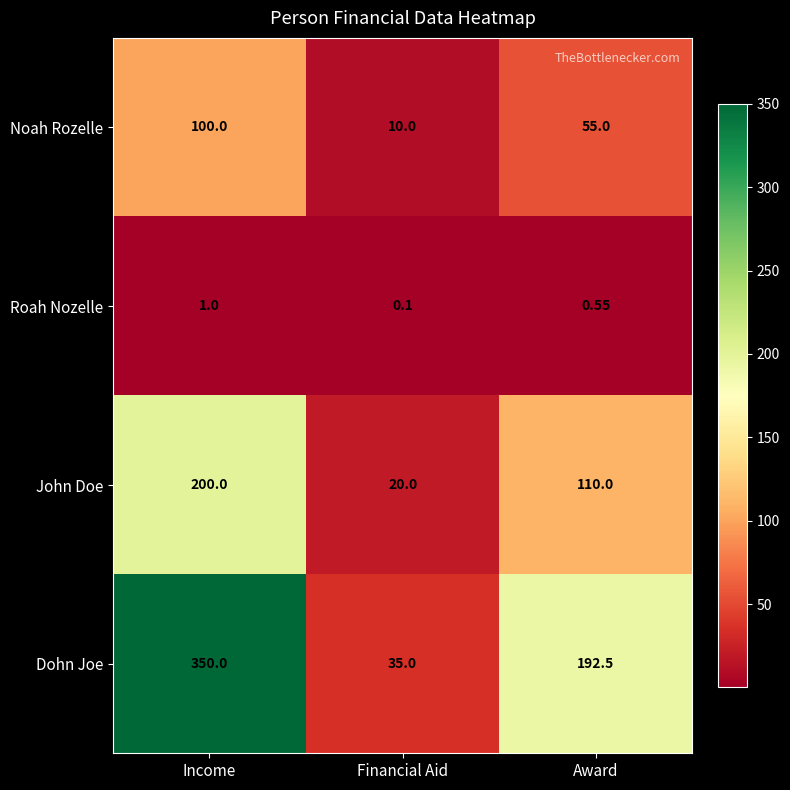

Where is Noah Rozelle nearest to the value 55?

Award